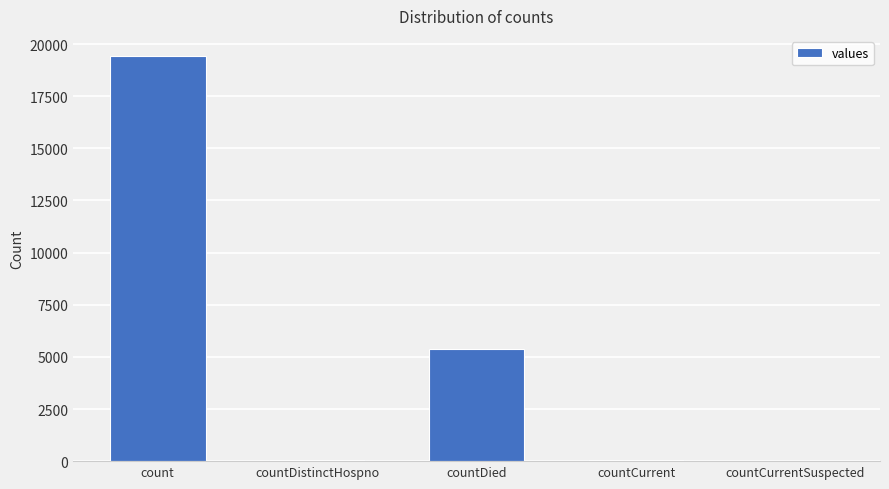

What is the sum of the values at count and countDied?

24777